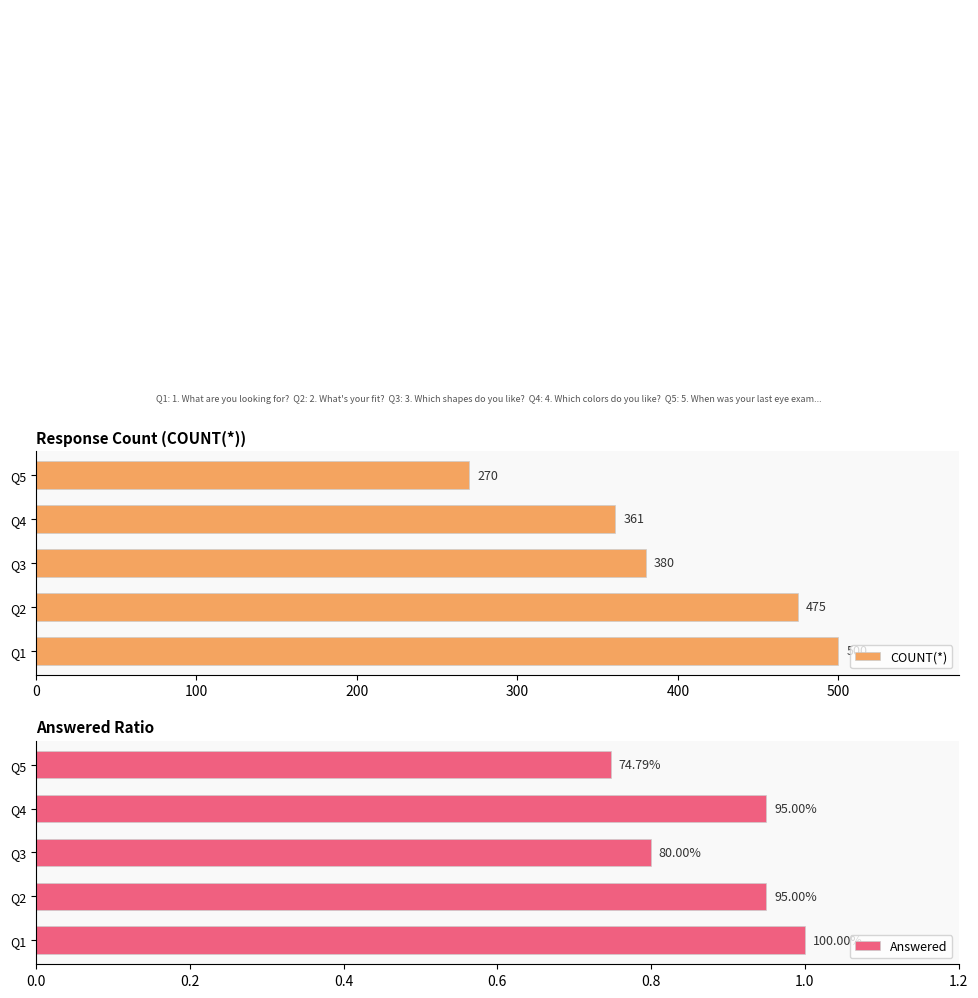

What is the sum of all Answered values?

4.4